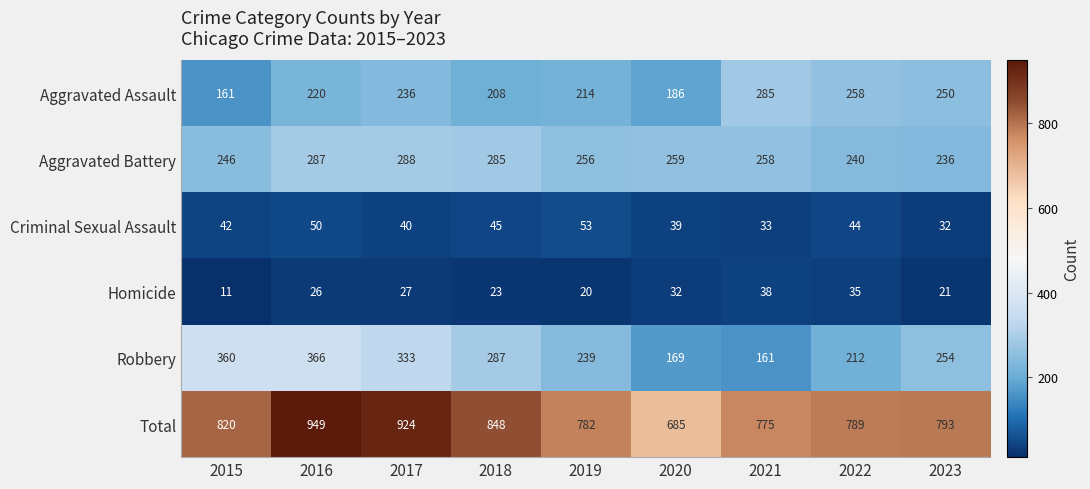

What is the difference between the maximum and minimum values in the Criminal Sexual Assault series?

21